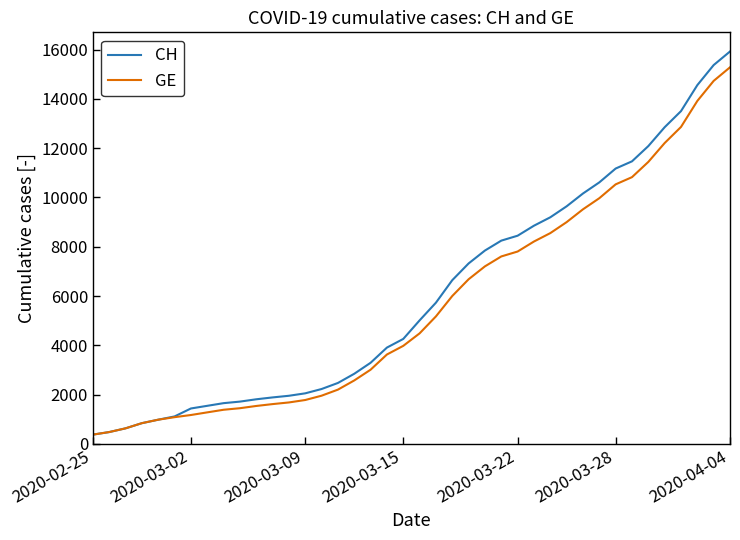

Which series has the largest range (max minus min)?

CH